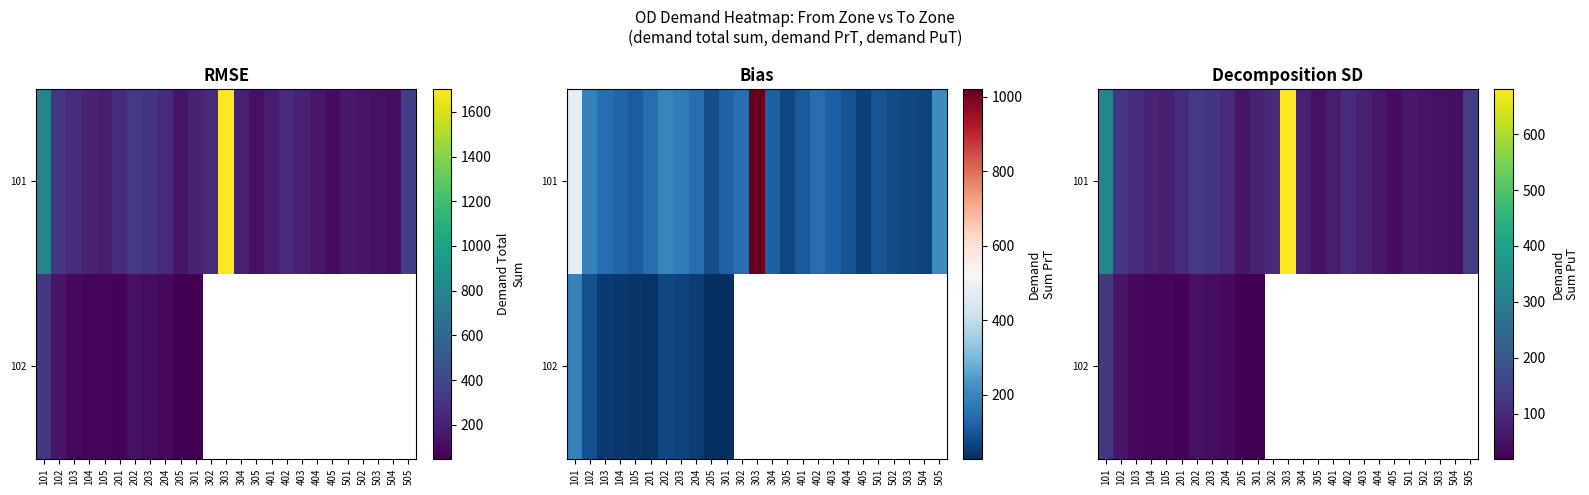

Which has a higher value, 502 or 302?

302